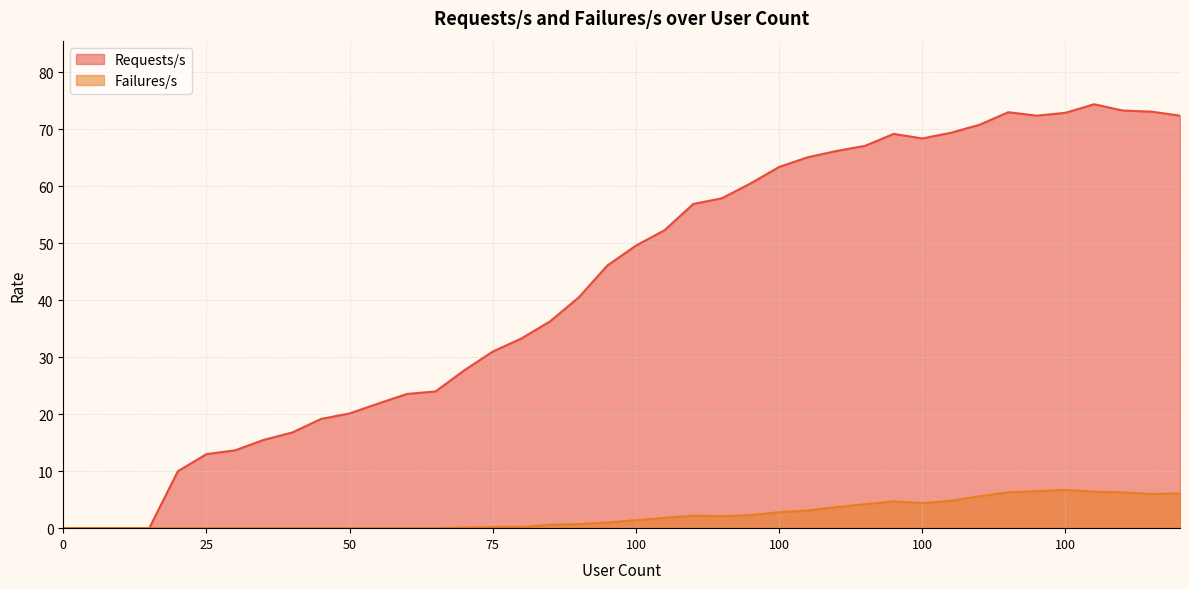

Between 100 and 100, which is larger?

100